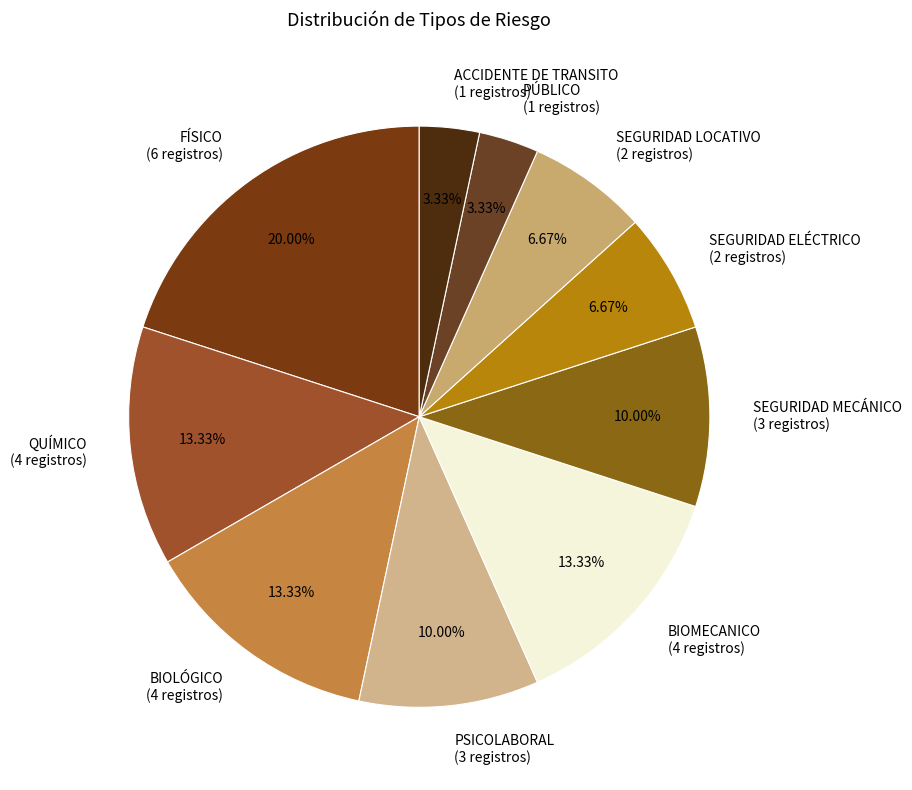

What is the total percentage of QUÍMICO and PSICOLABORAL?

23.3%